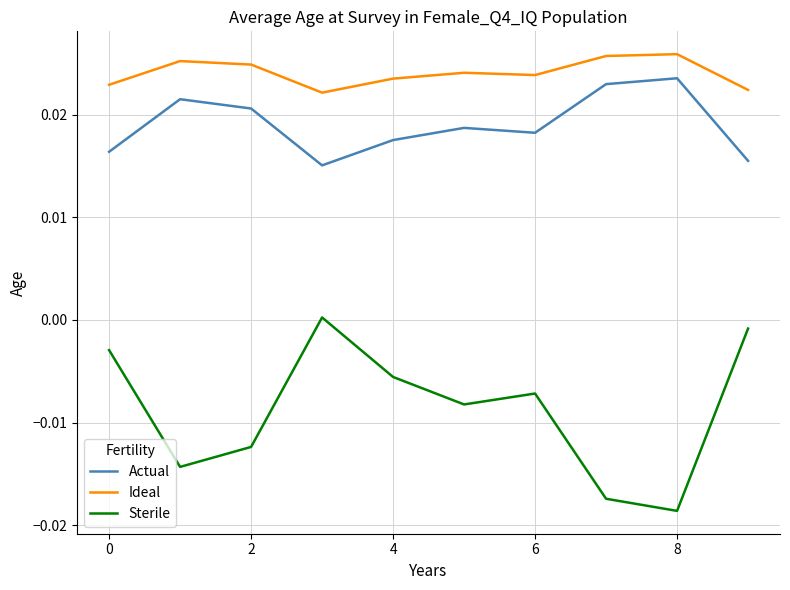

List the series in order of their peak value, lowest first.

Sterile, Actual, Ideal